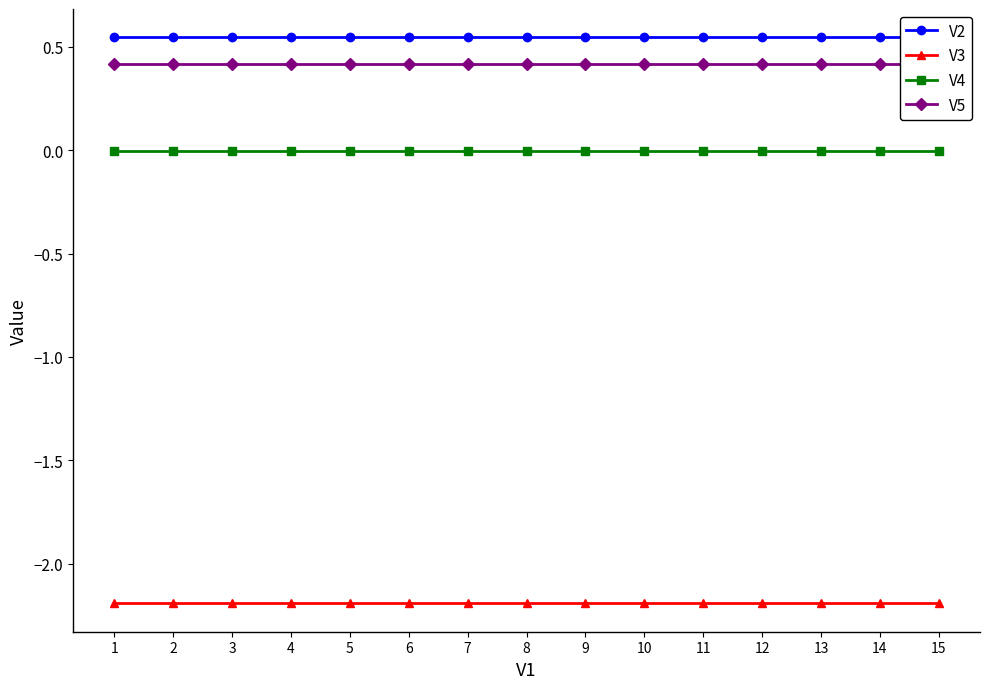

What is the total value across all series at 7?

-1.2